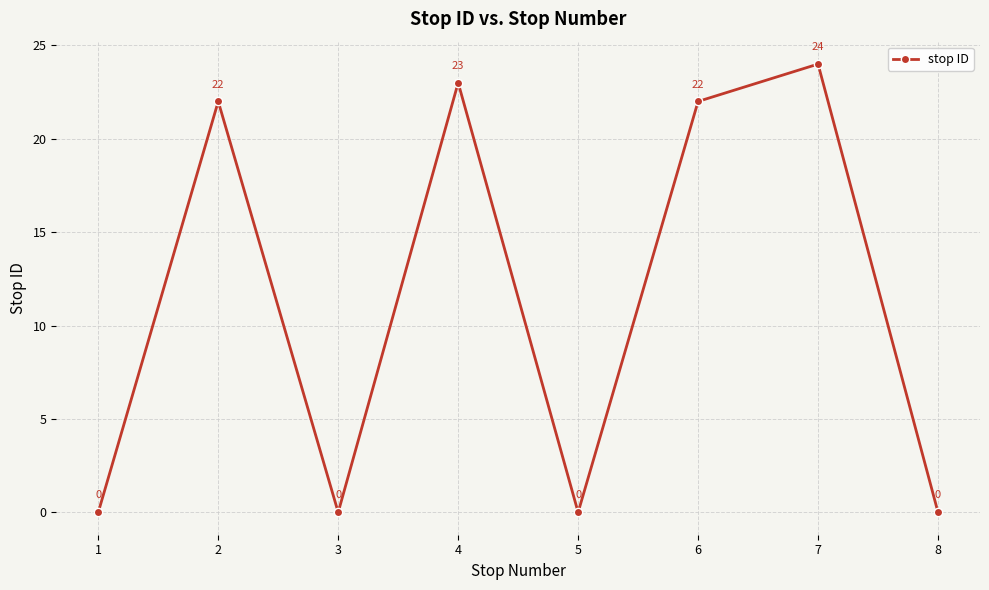

What is the approximate value at 2?

22